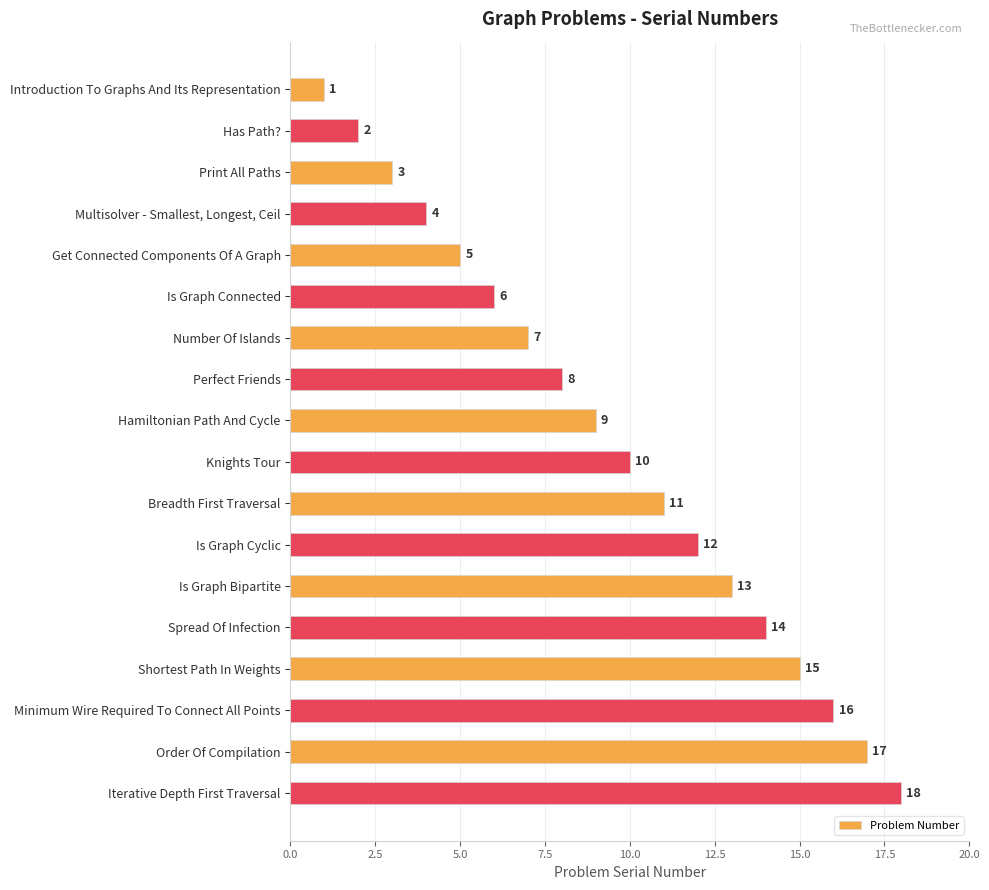

Rank the categories by value from highest to lowest.

Iterative Depth First Traversal, Order Of Compilation, Minimum Wire Required To Connect All Points, Shortest Path In Weights, Spread Of Infection, Is Graph Bipartite, Is Graph Cyclic, Breadth First Traversal, Knights Tour, Hamiltonian Path And Cycle, Perfect Friends, Number Of Islands, Is Graph Connected, Get Connected Components Of A Graph, Multisolver - Smallest, Longest, Ceil, Print All Paths, Has Path?, Introduction To Graphs And Its Representation